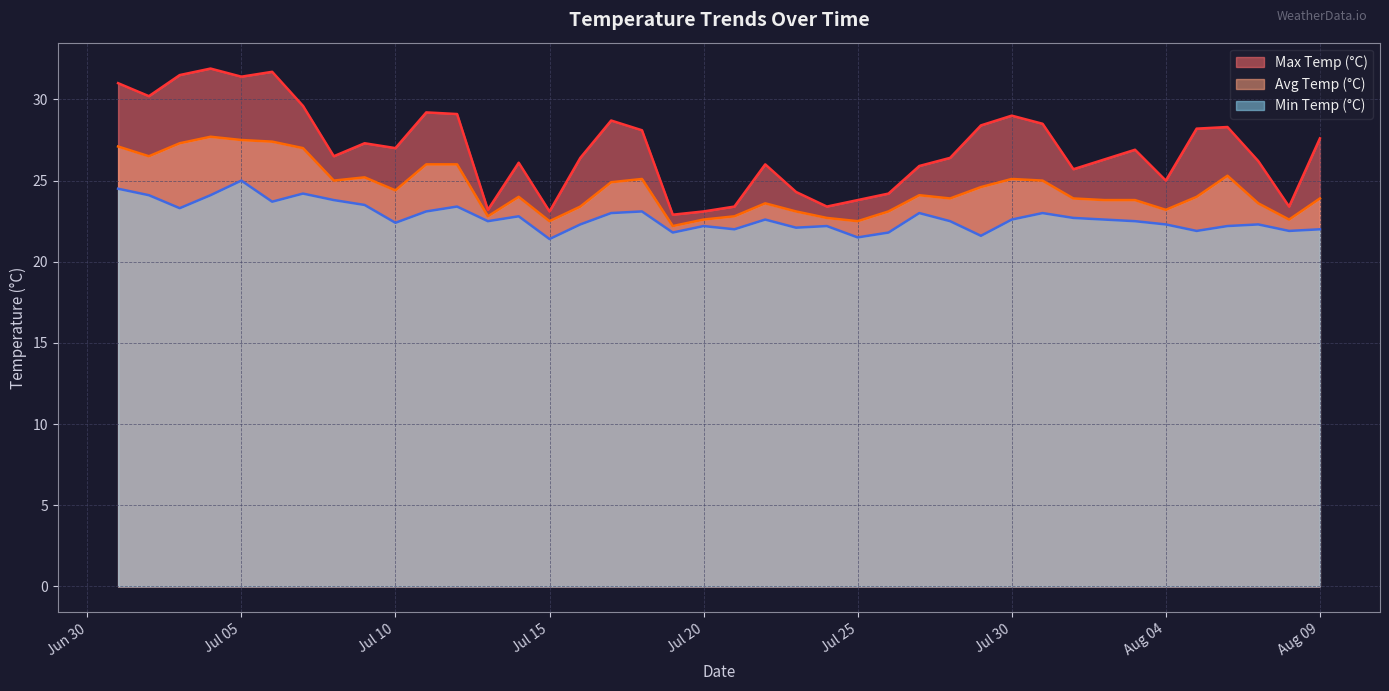

True or false: max_temp_c and min_temp_c cross at least once.

False